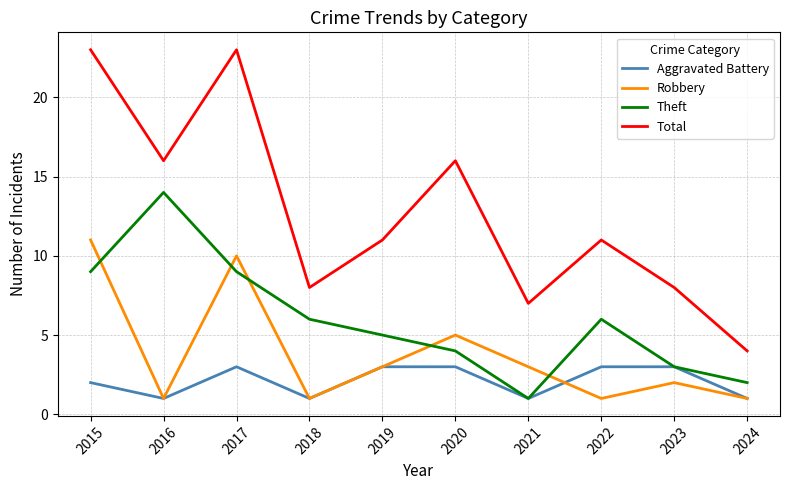

At which label does Total reach its minimum?

2024